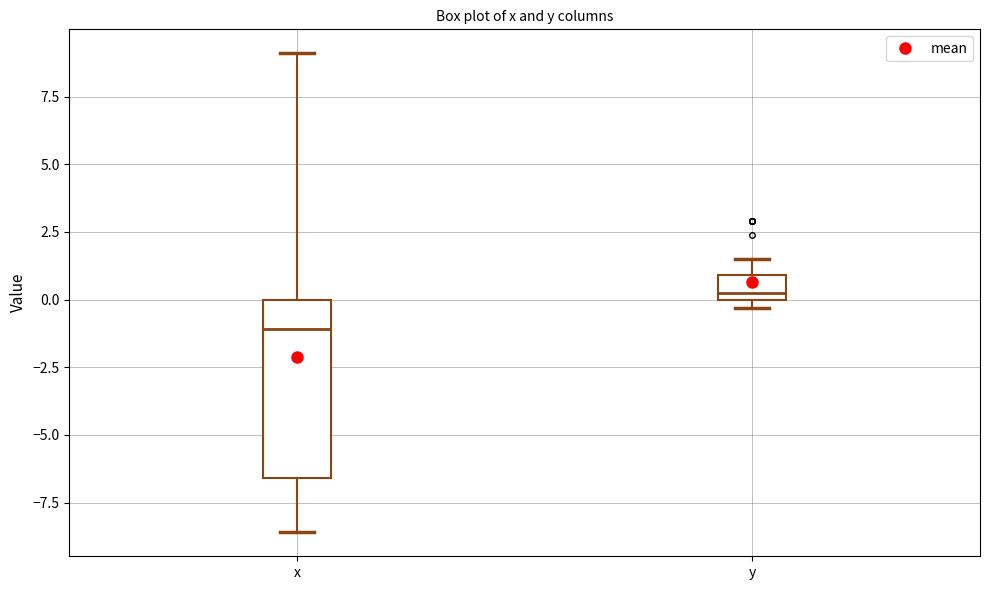

Where is the lower edge of the box for x on the y-axis? The values are not printed on the chart, so give them approximately, as read against the axis.

-6.5